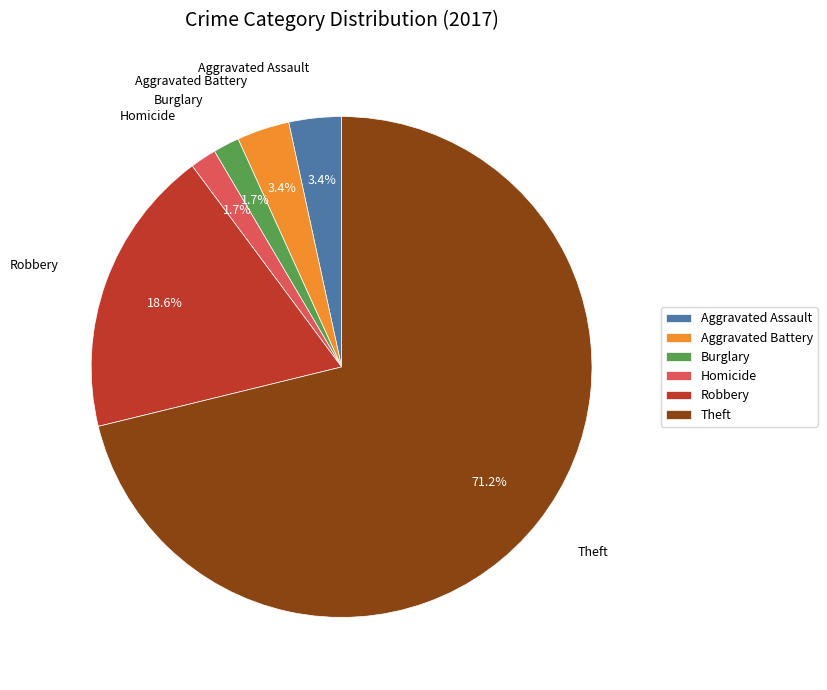

Which category has the biggest portion of the pie?

Theft